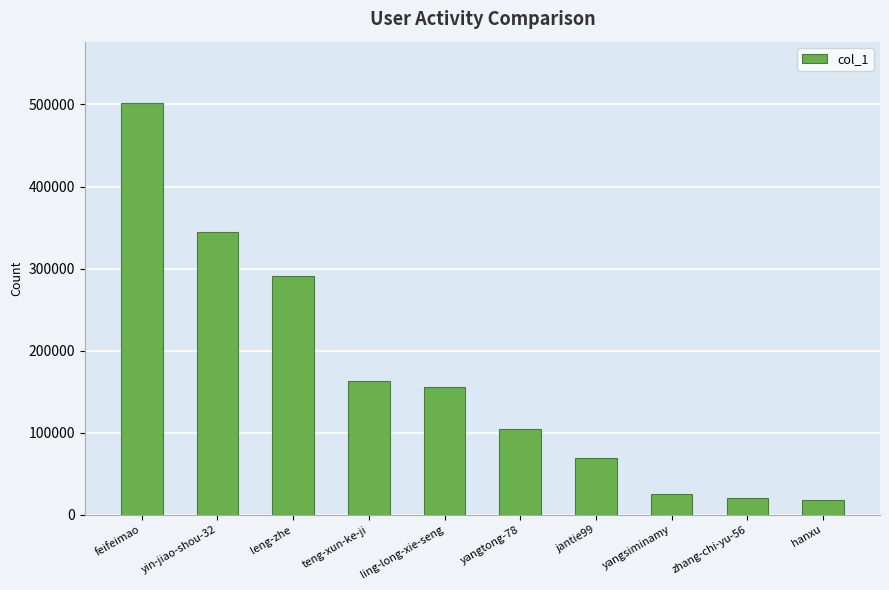

What value does the data have at leng-zhe?

290808